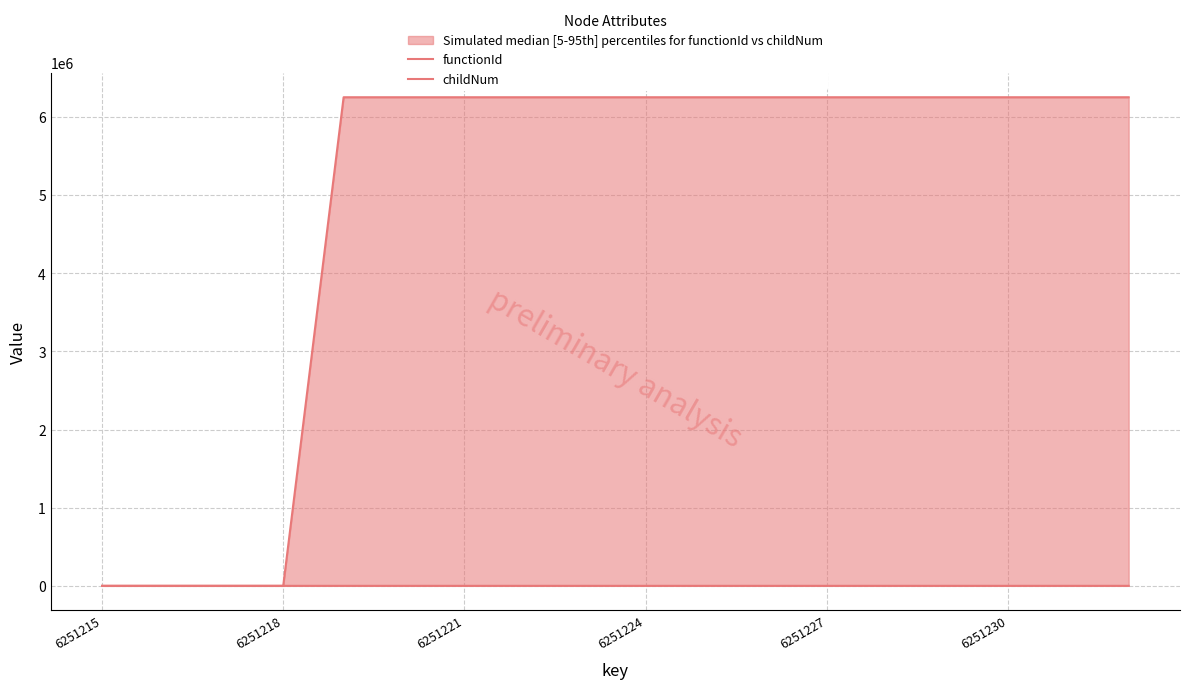

Which category has the lowest value in the functionId series?

6251215